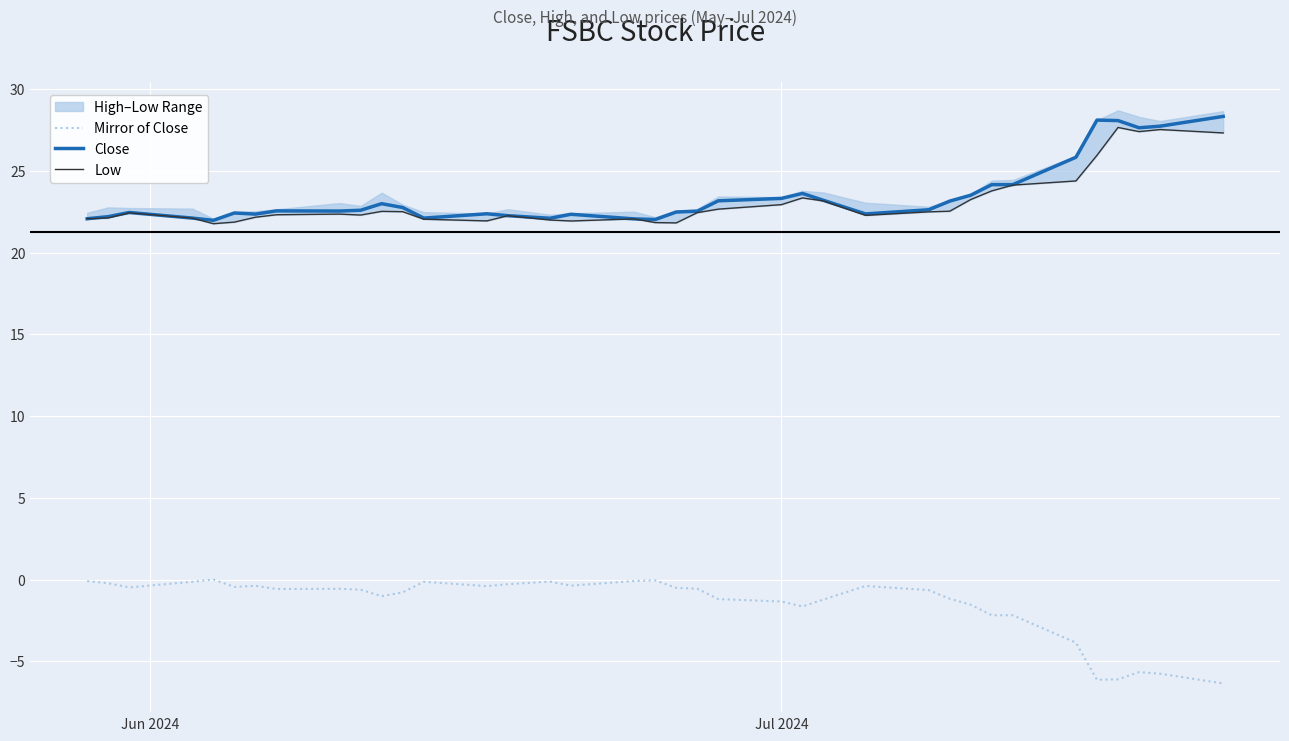

What is the minimum value for Mirror of Close?

-6.4